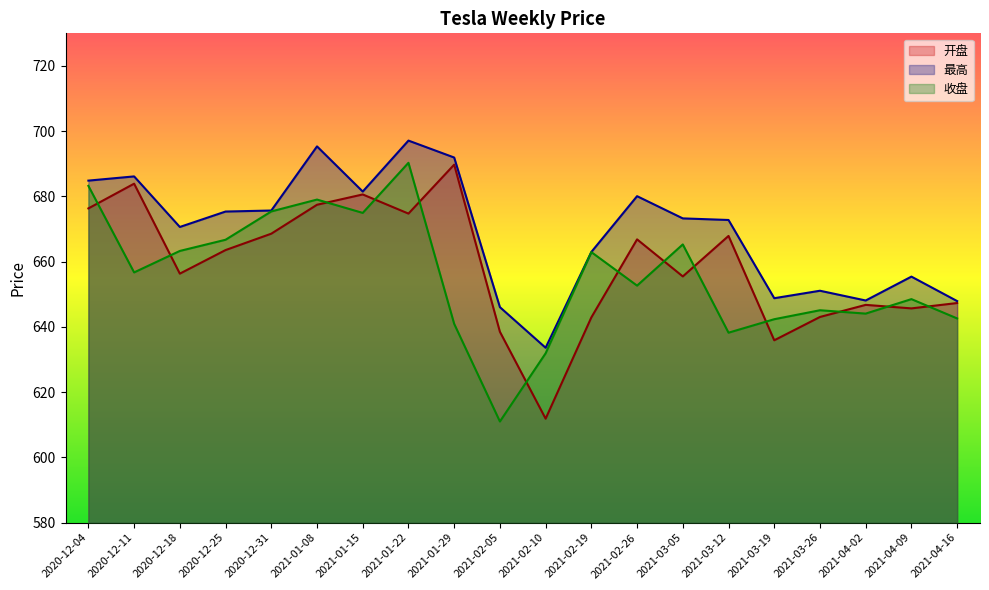

Between 2020-12-18 and 2021-02-05, which series saw the biggest shift?

收盘